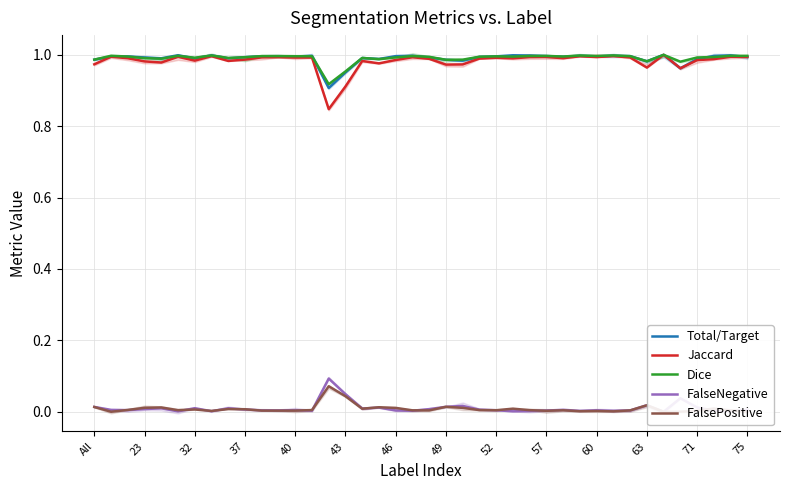

True or false: Dice and FalseNegative cross at least once.

False